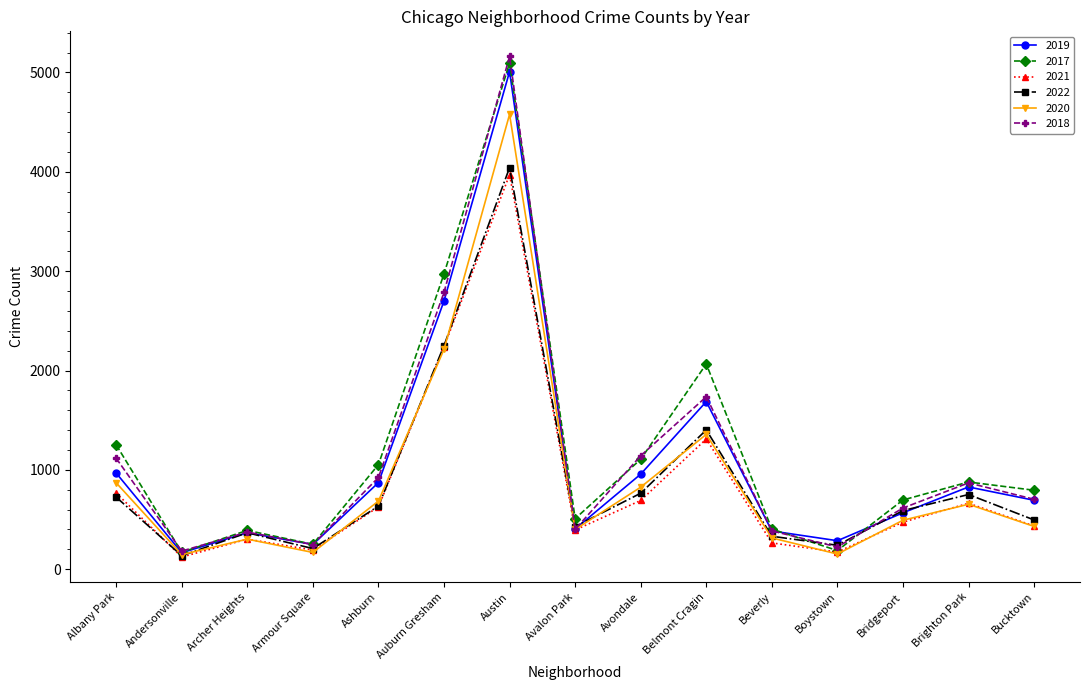

What is the spread (max minus min) of values at Avondale?

450